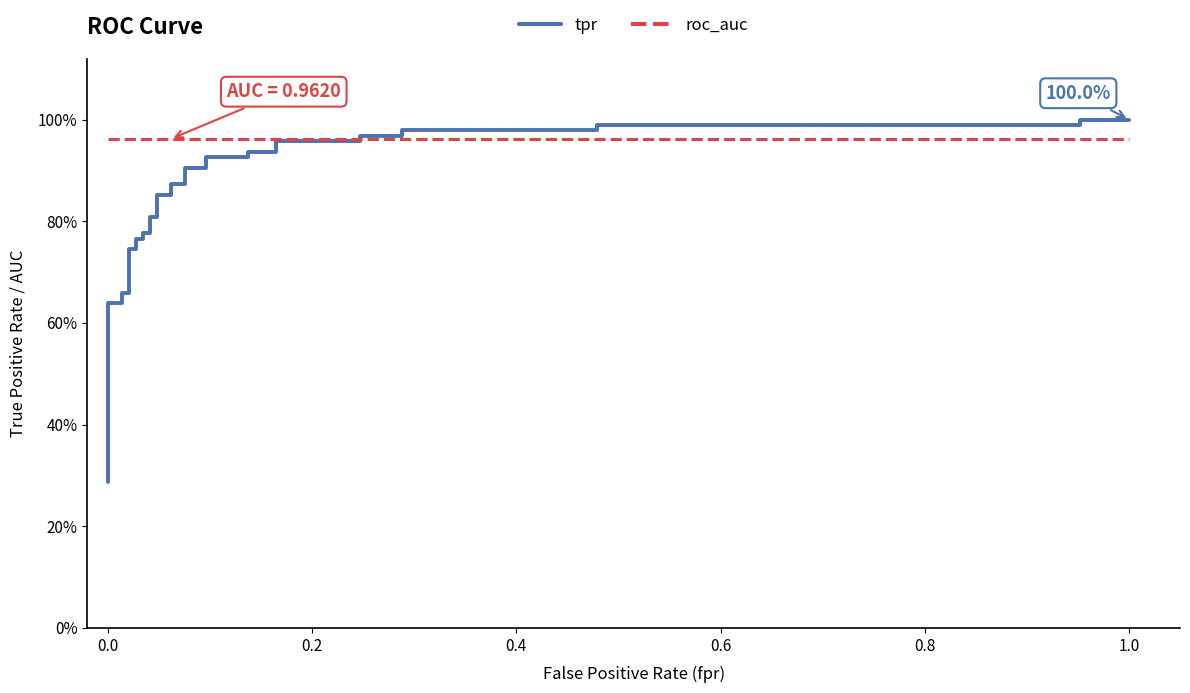

At how many categories does at least one series exceed 0?

39